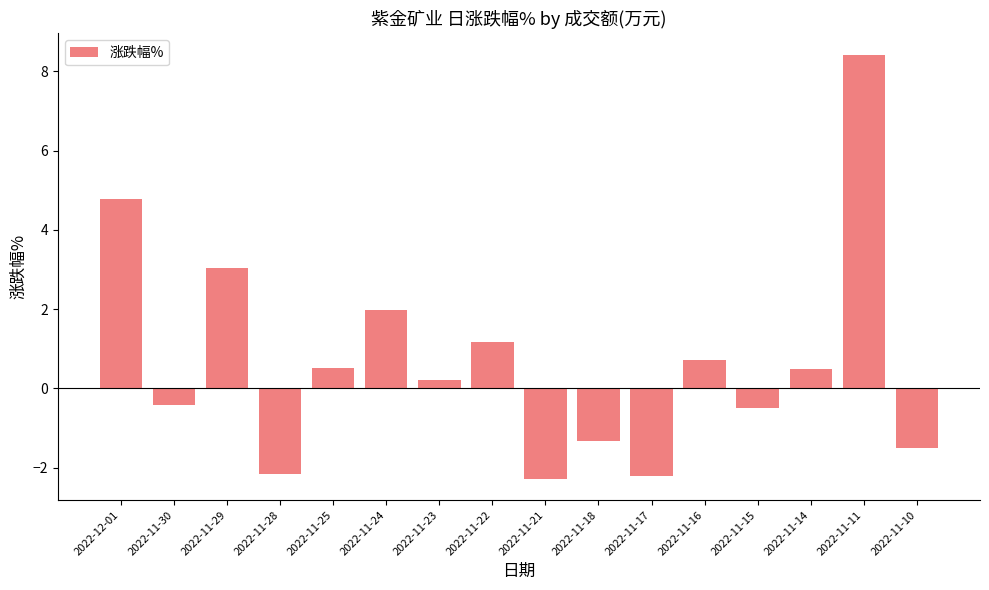

Are the bars horizontal?

No